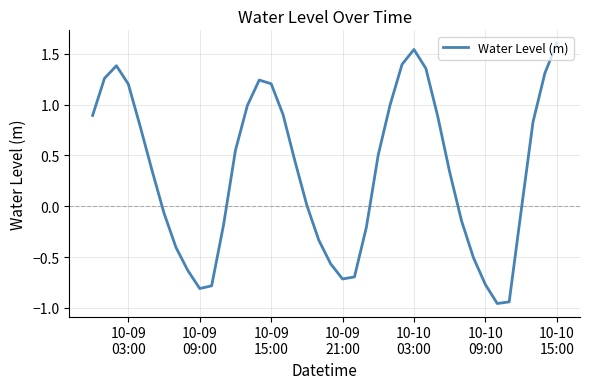

What is the greatest value displayed?

1.6